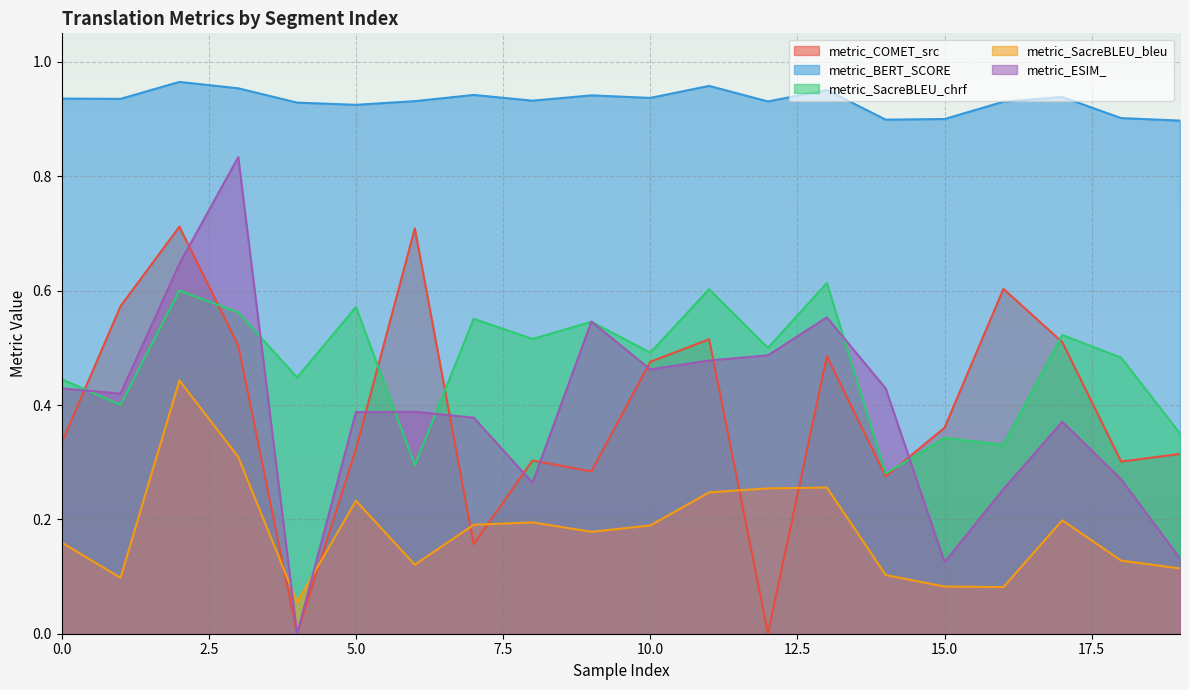

Where is metric_ESIM_ nearest to the value 0?

4